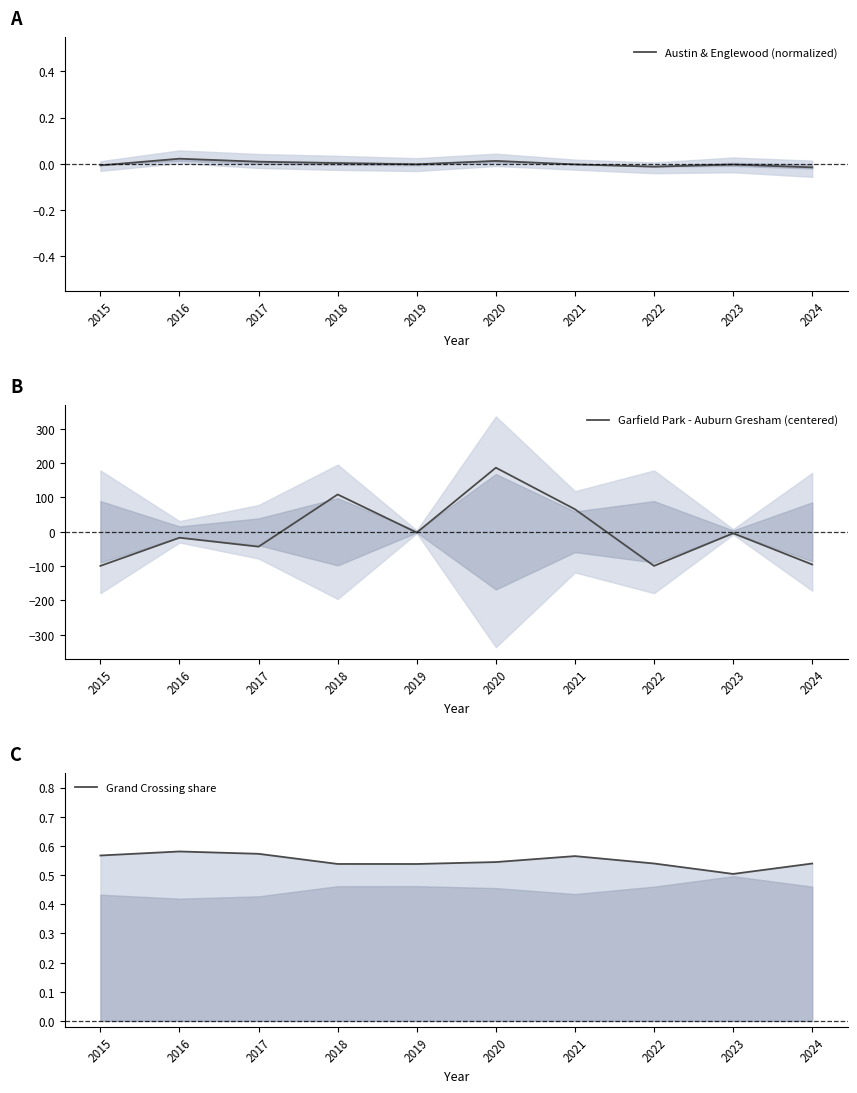

Is the value of Grand Crossing share at 2017 greater than the value of Austin & Englewood (normalized) at 2022?

Yes